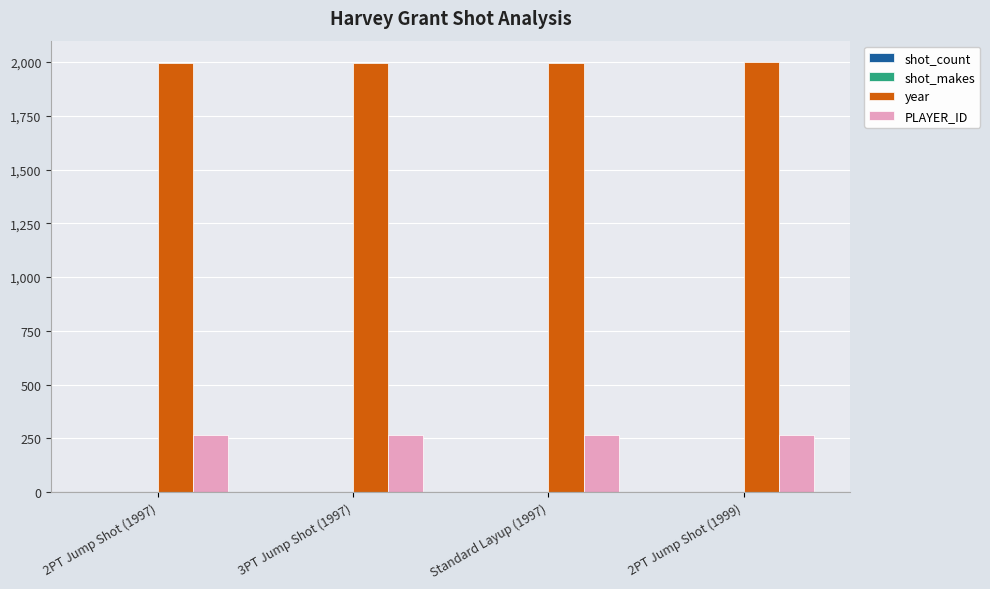

The value of year at 2PT Jump Shot (1999) is 1999. True or false?

True